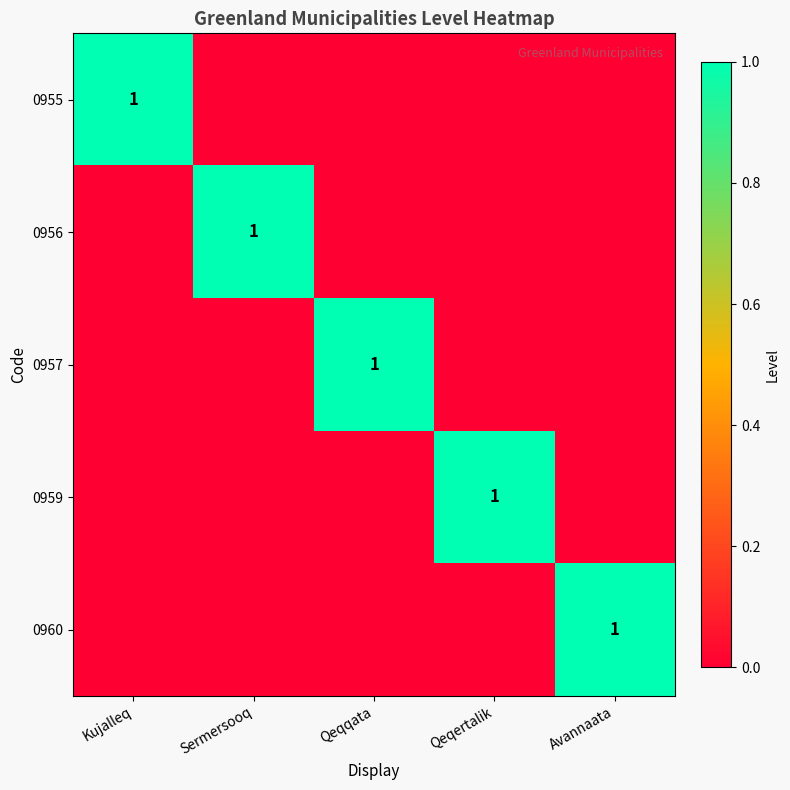

Is it true that 0955 equals 2 at Kujalleq?

False